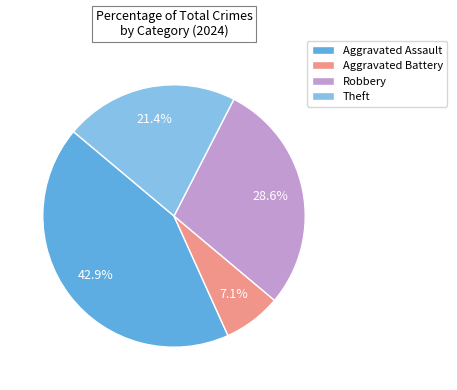

The Robbery slice represents 15% of the pie. True or false?

False